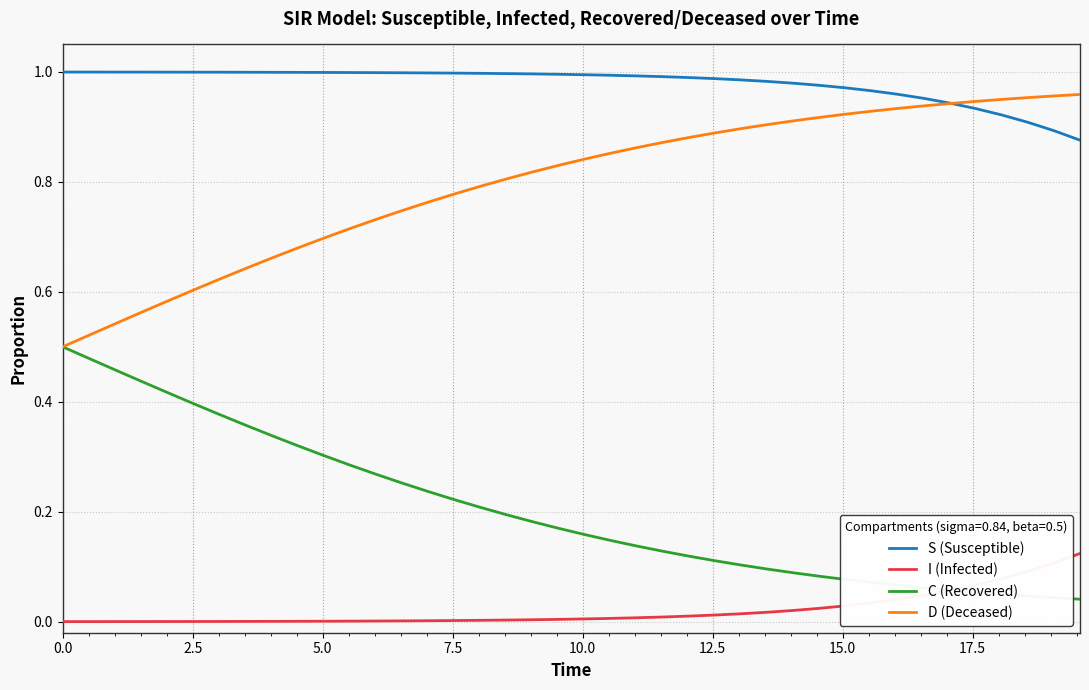

True or false: I (Infected) and D (Deceased) intersect in this chart.

False